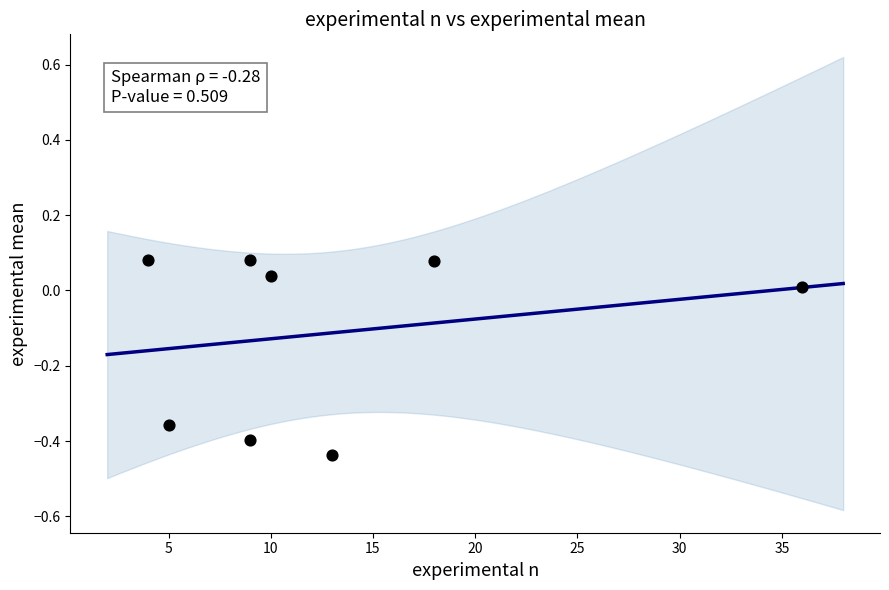

What is the average X value?

13.0